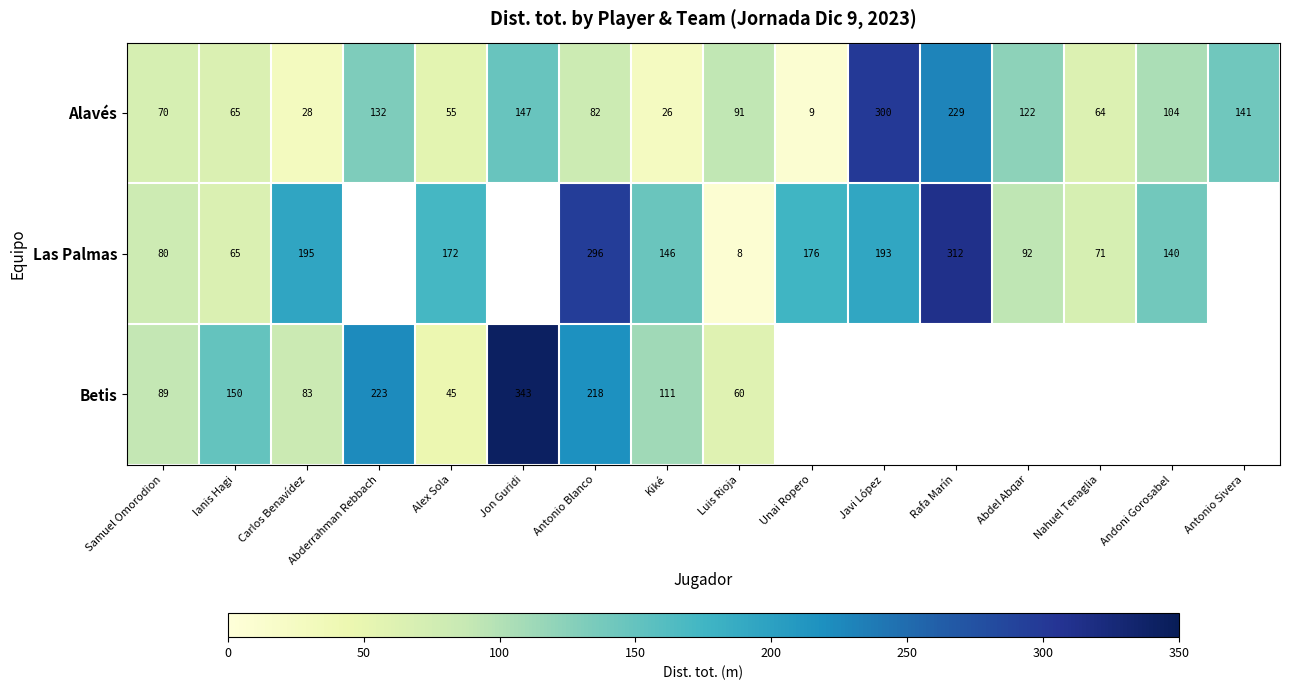

Rank the series at Antonio Blanco from highest to lowest value.

Las Palmas, Betis, Alavés